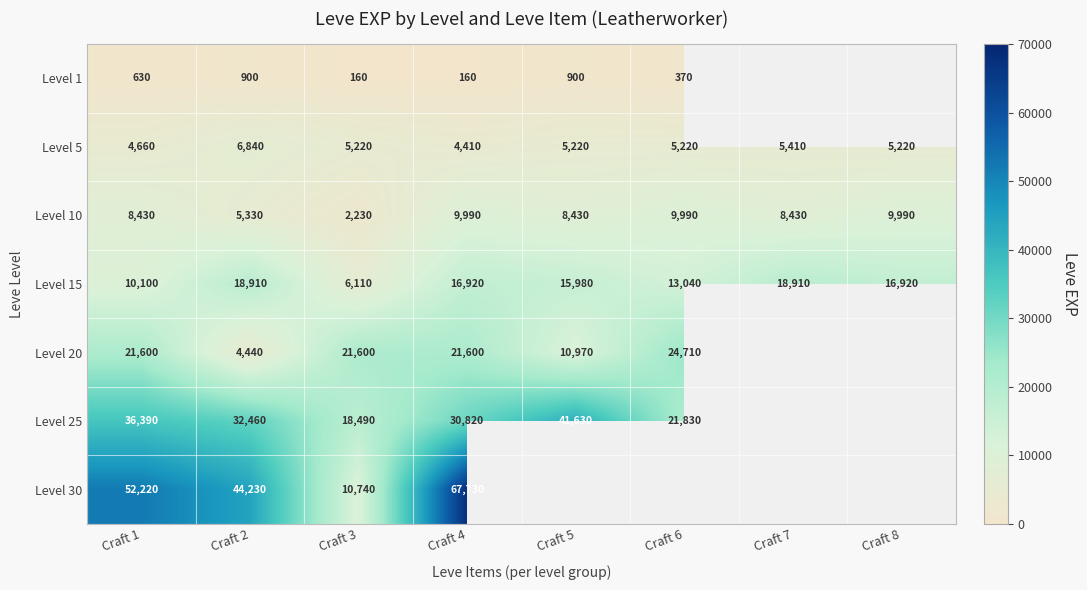

At which label is Level 15 closest to 12510?

Craft 6